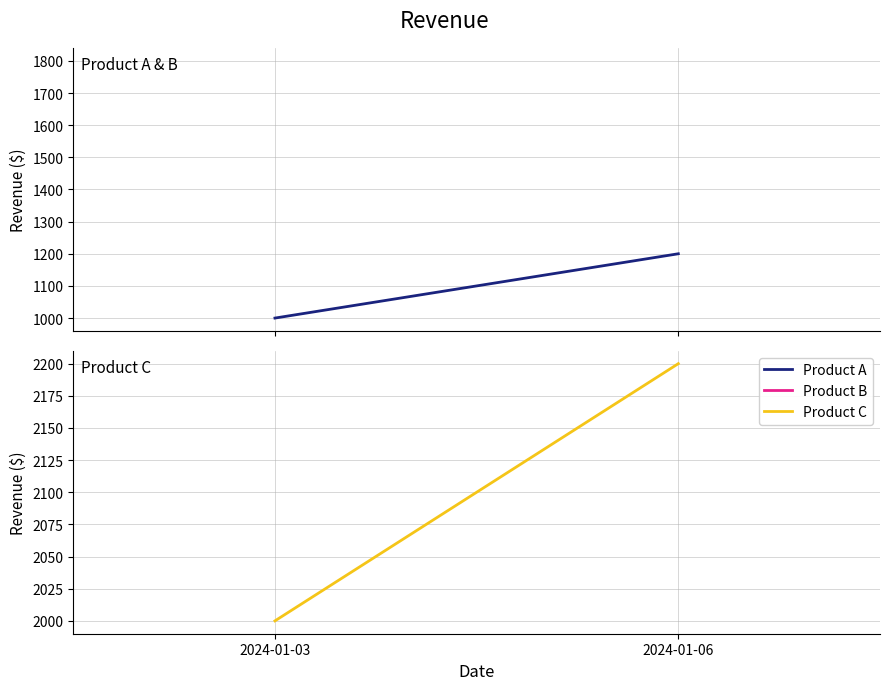

Is the value of Product C at 2024-01-06 greater than the value of Product B at 2024-01-06?

Yes